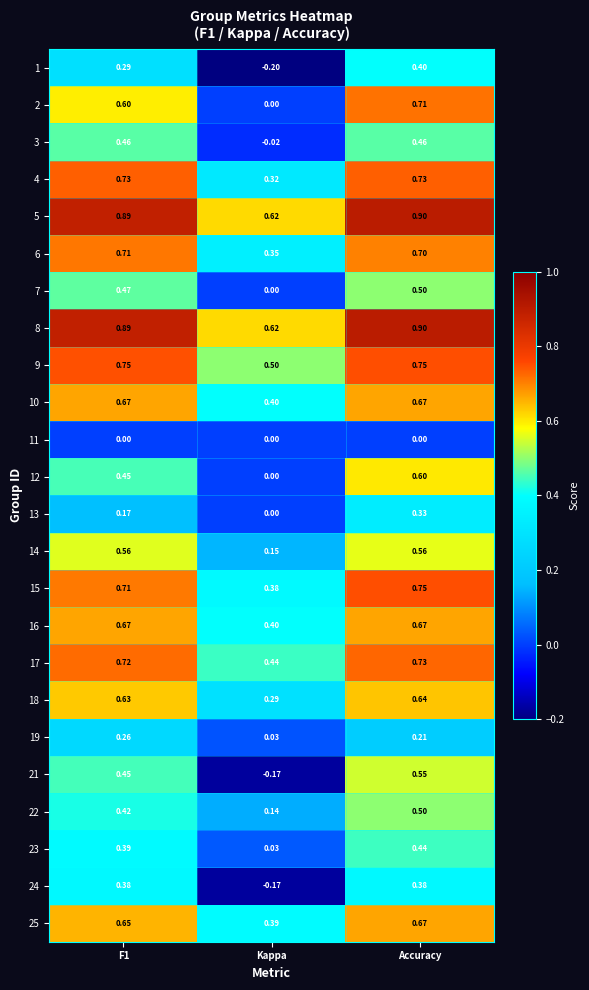

At how many categories does at least one series exceed 0?

3